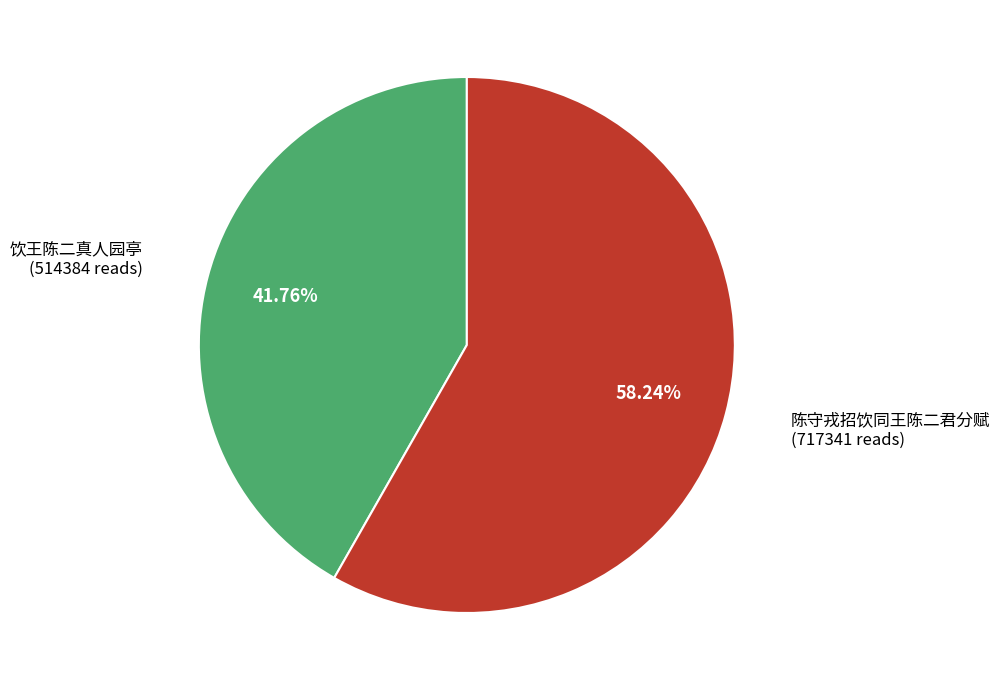

Is there a majority slice in this chart?

Yes